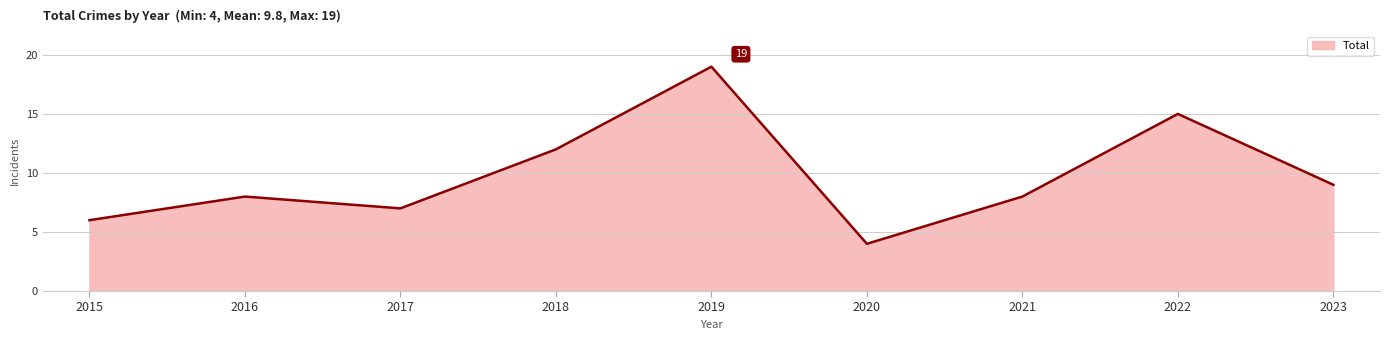

Which label corresponds to the largest value in the chart?

2019